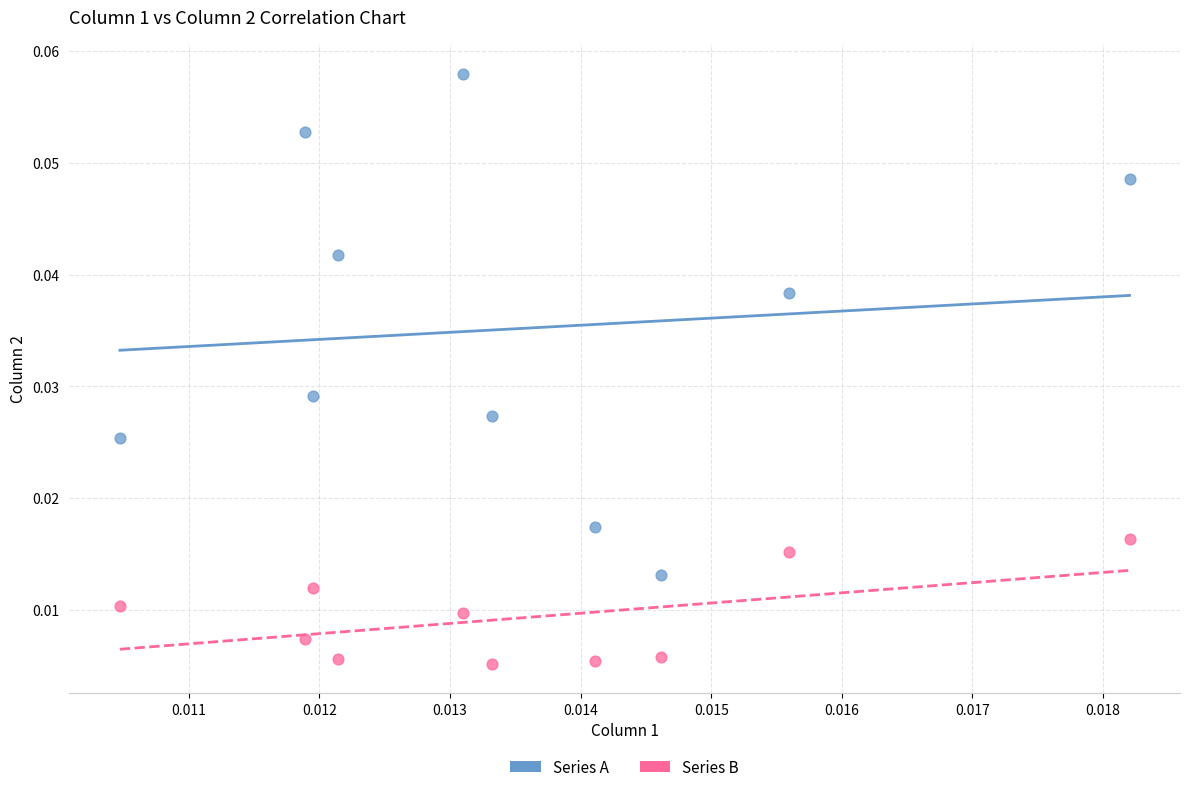

Which series has the widest spread of Y values?

Series A